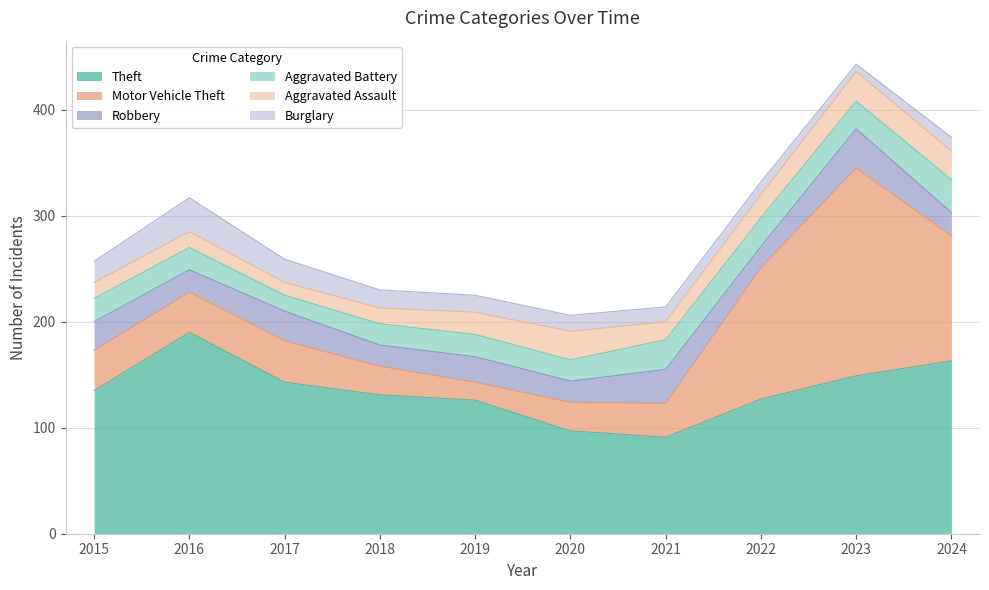

Reading left to right, transcribe all the data shown in this chart.

Theft: 135	190	143	131	126	97	91	127	149	163
Motor Vehicle Theft: 38	38	39	27	17	27	32	124	196	118
Robbery: 27	21	28	20	24	20	32	20	37	22
Aggravated Battery: 22	21	15	20	21	20	28	27	26	31
Aggravated Assault: 15	15	12	15	21	27	17	22	28	27
Burglary: 20	32	22	17	16	15	14	12	7	13